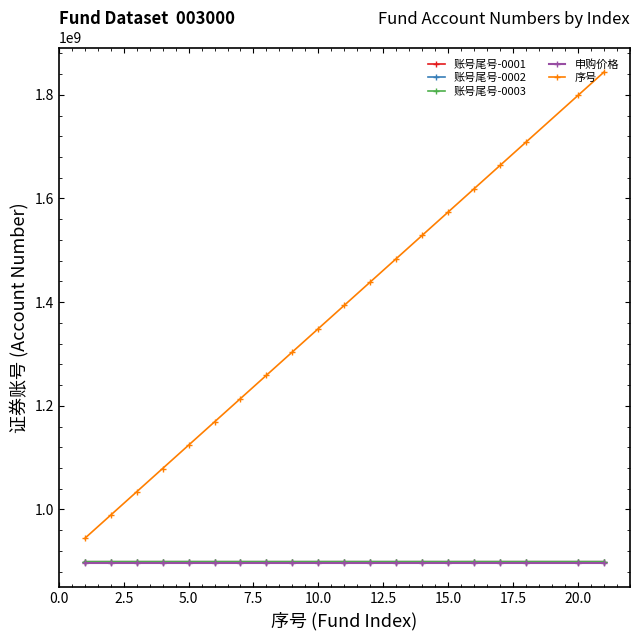

True or false: 申购价格 and 序号 intersect in this chart.

False